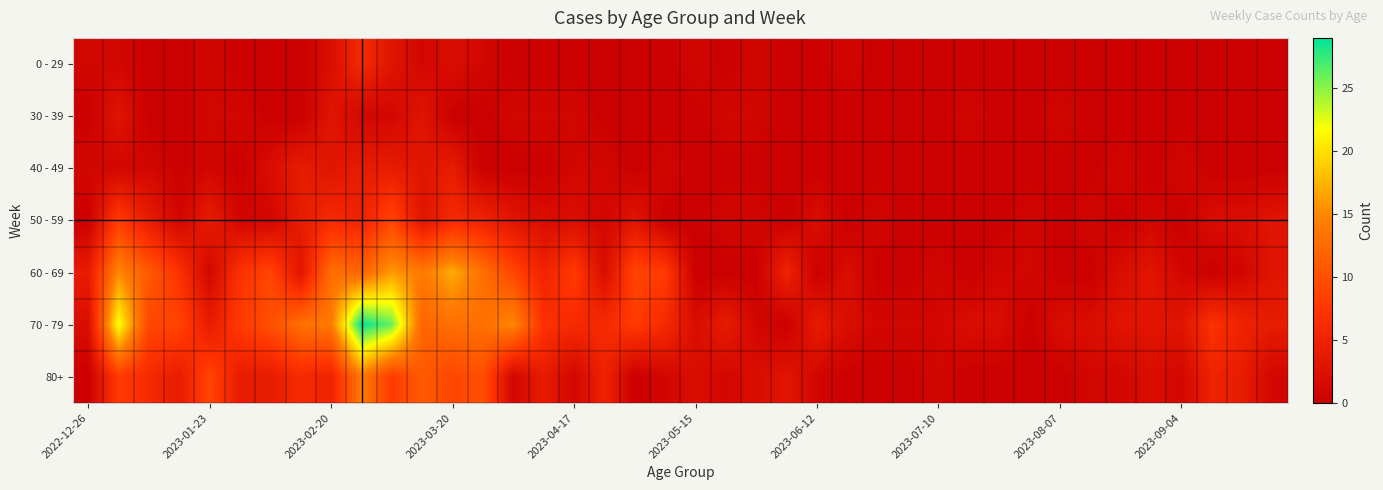

Which series has the largest total across all categories?

70 - 79